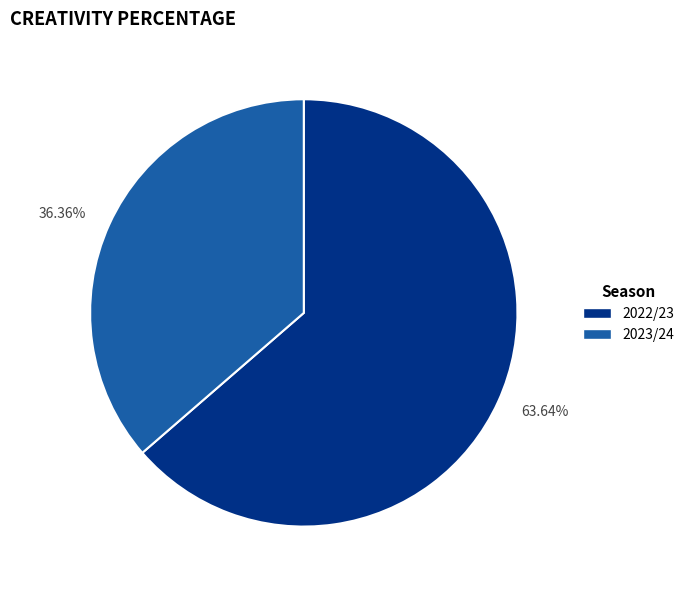

Do 36.36% and 63.64% together represent more than half of the pie?

Yes